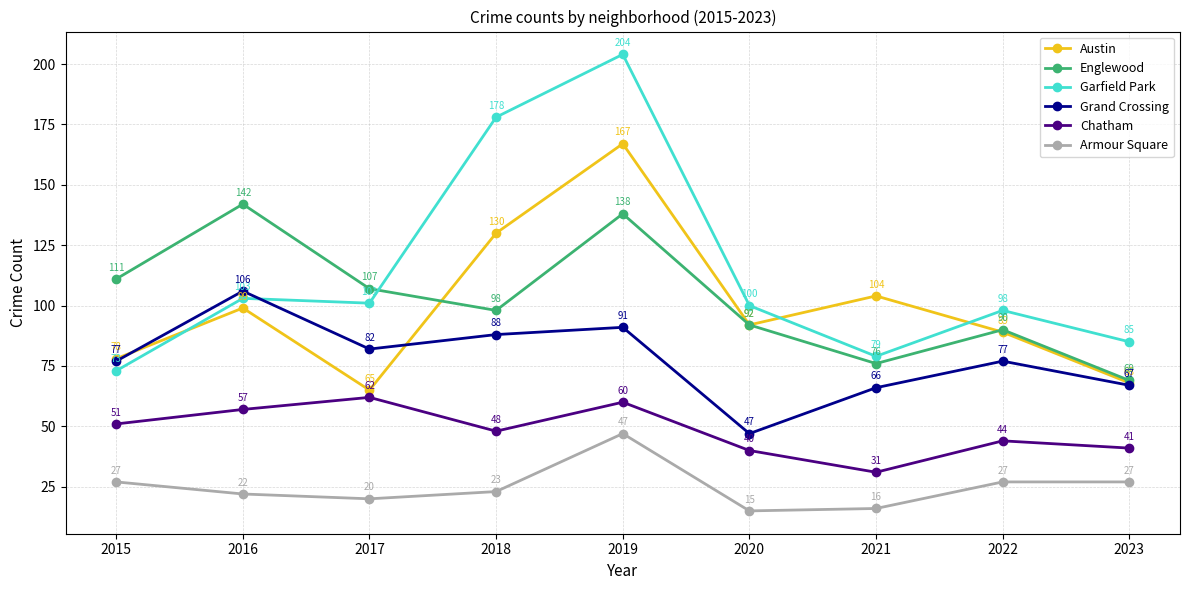

What is the value of the Armour Square point at the 1st from the left?

27